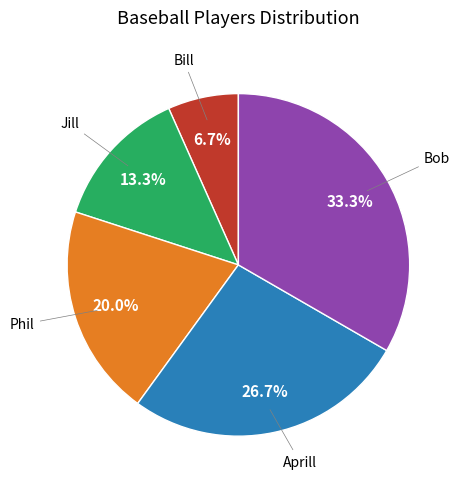

How many segments does this pie chart have?

5